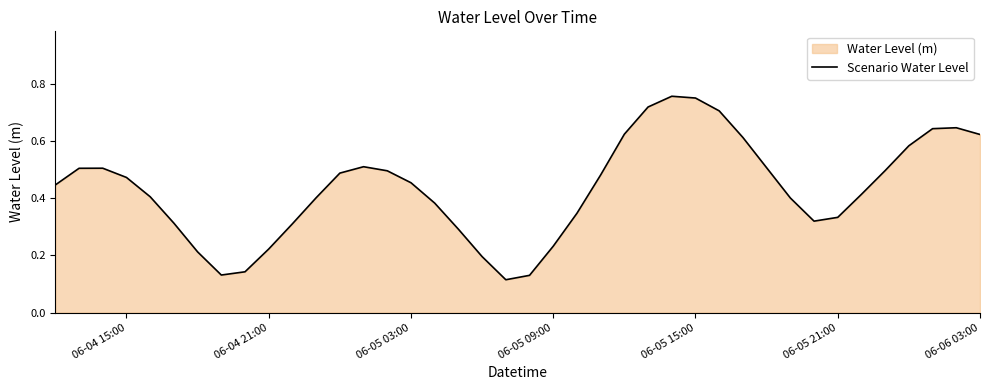

How many lines are shown in the chart?

1